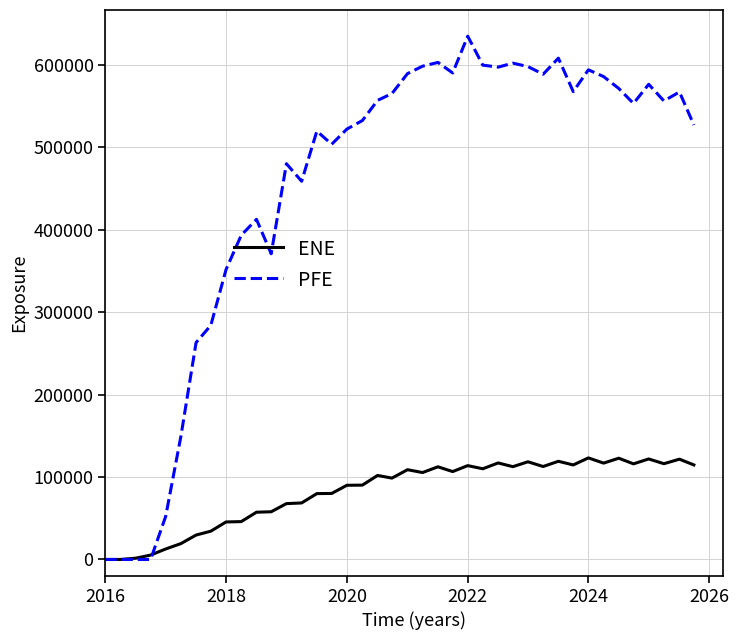

What is the greatest value displayed?

634573.0